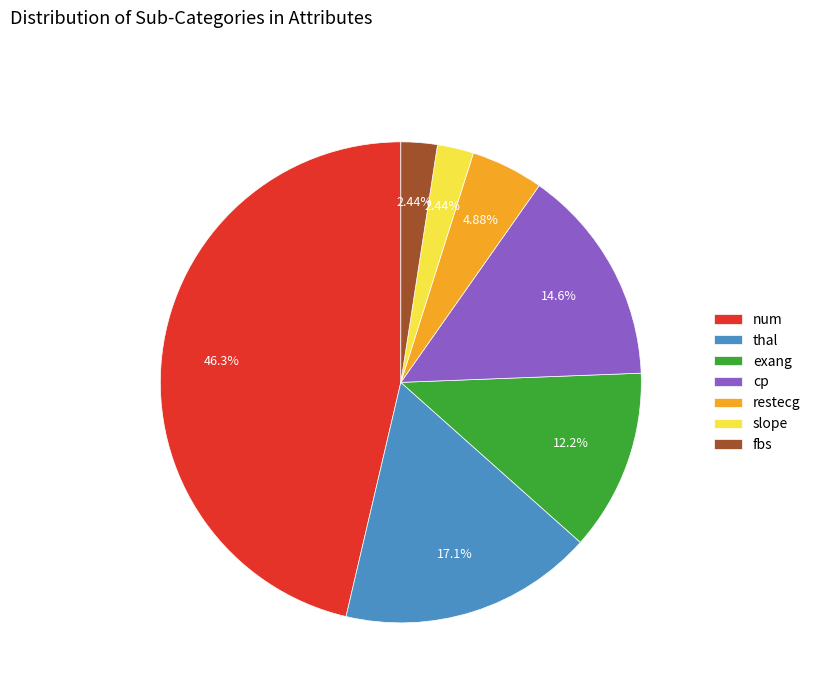

Combined, do slope and exang account for over 50%?

No